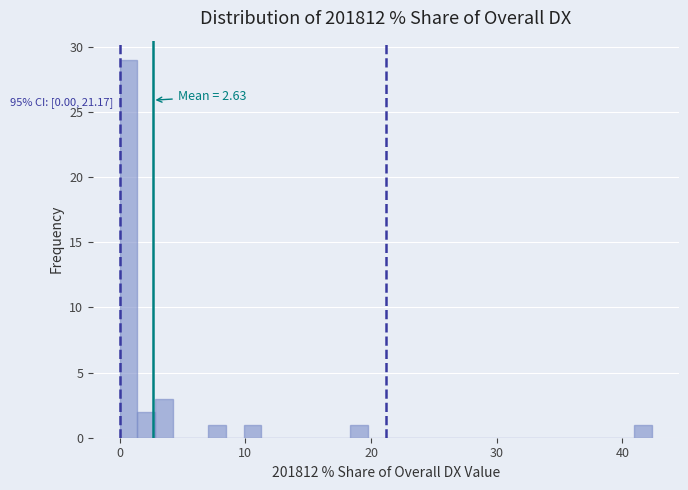

Read against the x-axis, roughly where is the centre of the tallest bar?

1